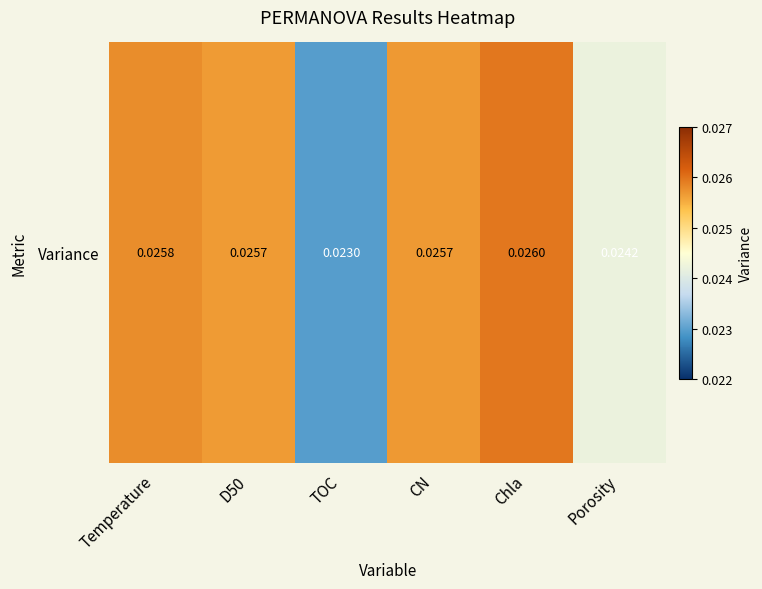

Rank the categories by value from lowest to highest.

TOC, Porosity, D50, CN, Temperature, Chla